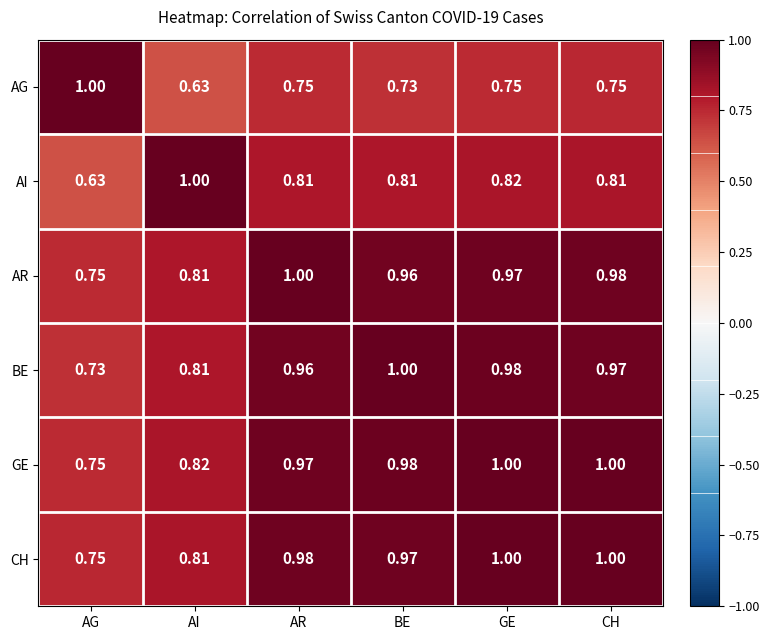

Which category has the highest value in the BE series?

BE